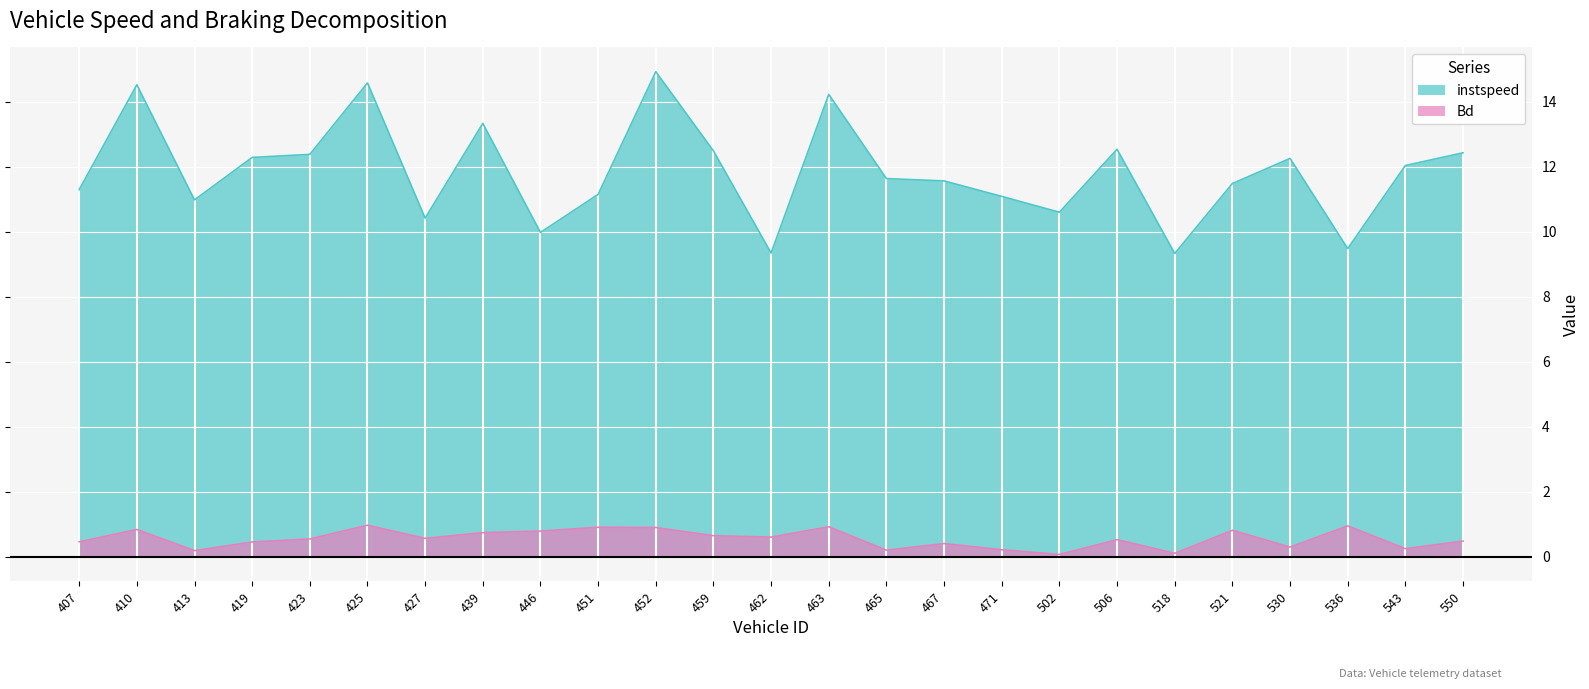

How many series are shown in this chart?

2